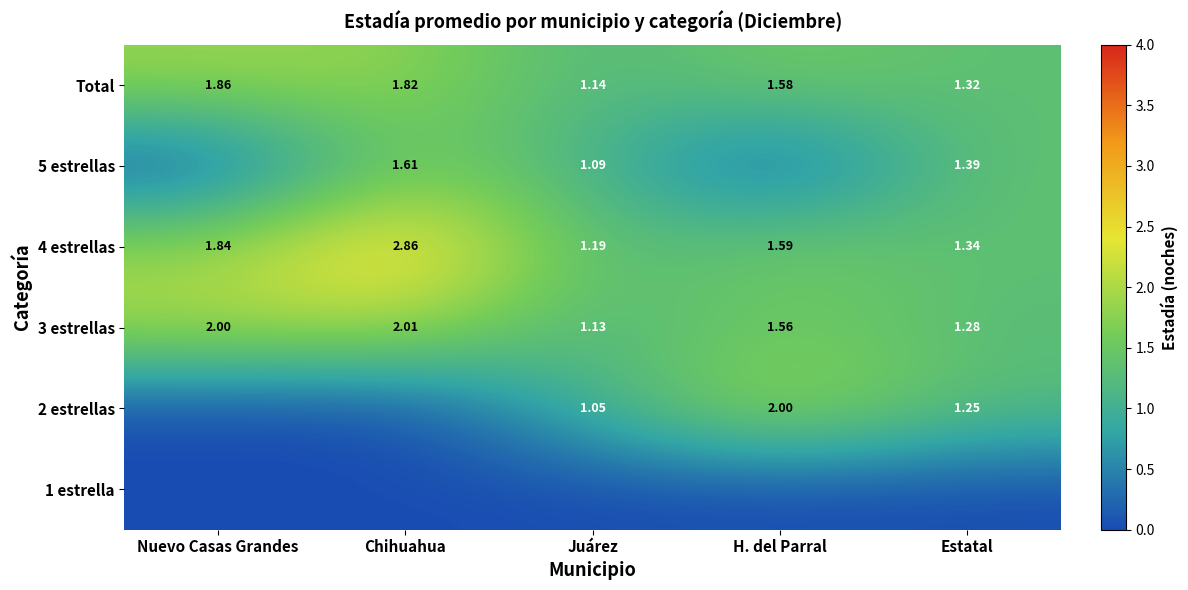

At which label does 4 estrellas reach its peak?

Chihuahua